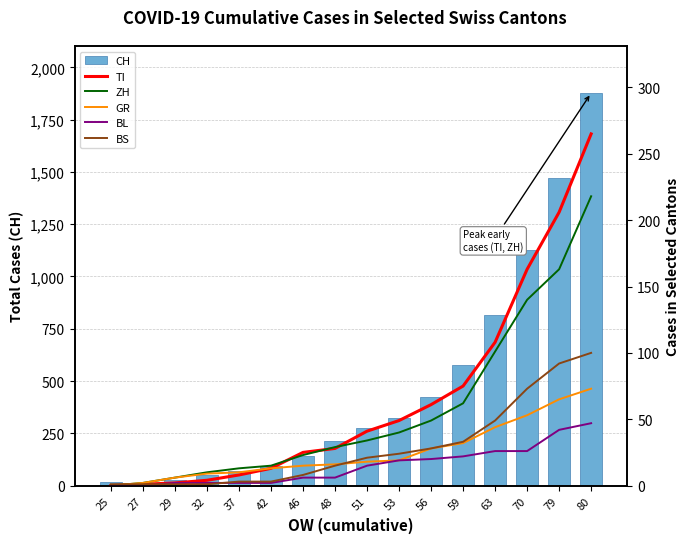

What is the average value of the BL series?

15